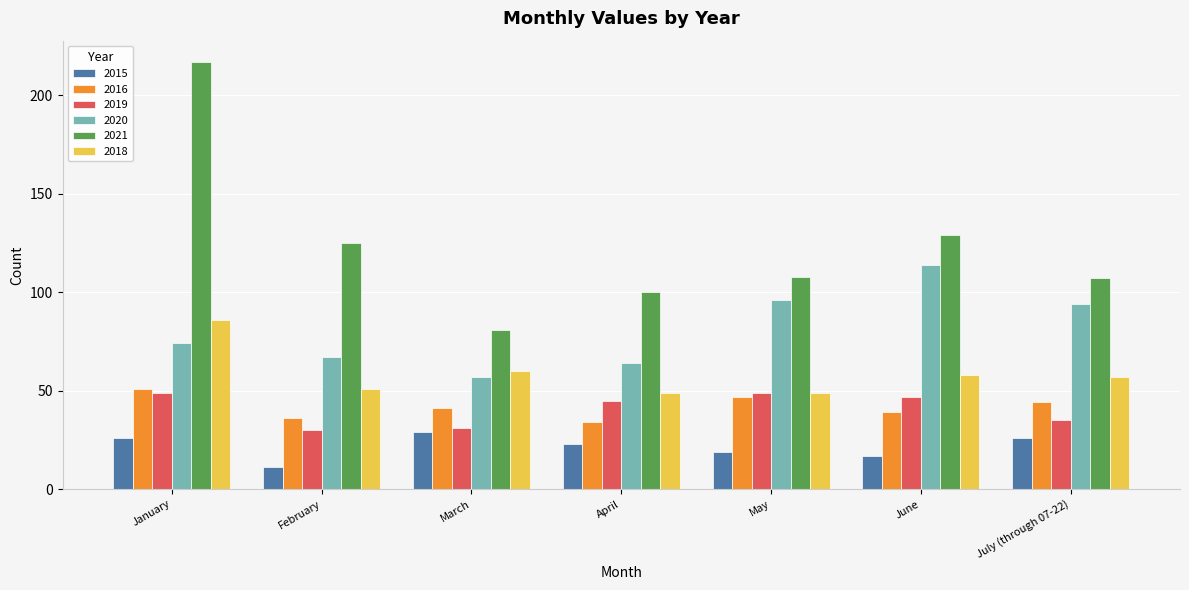

What is the spread (max minus min) of values at May?

89